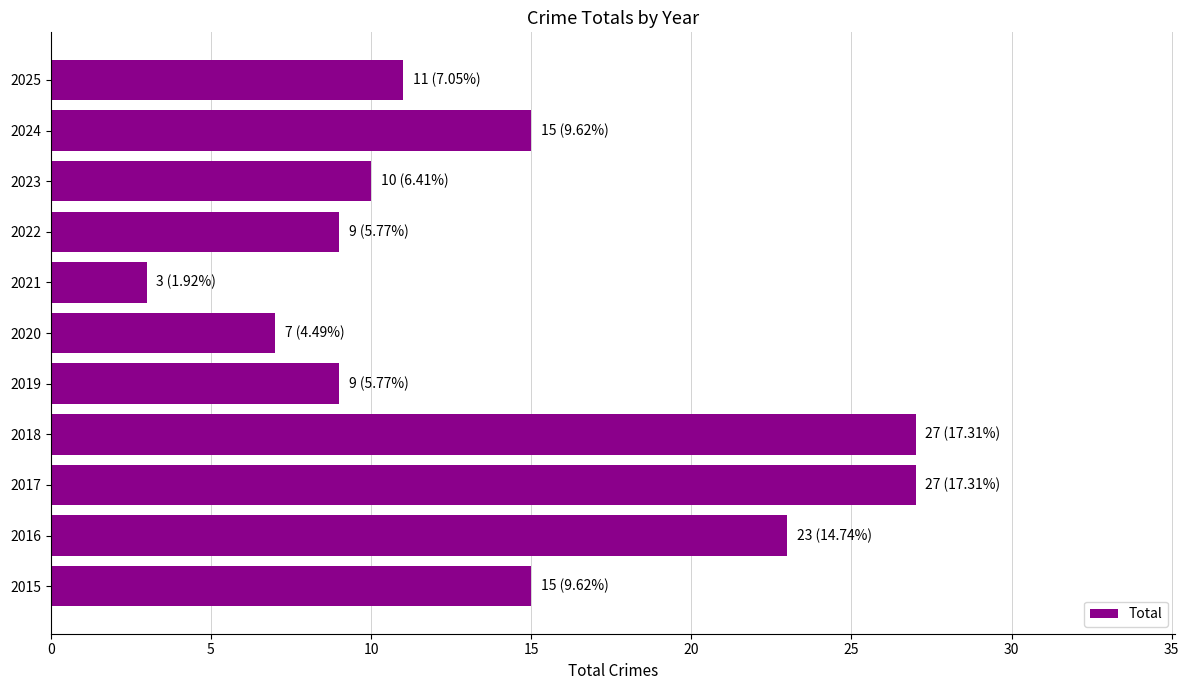

What is the difference between the second highest and minimum values?

24